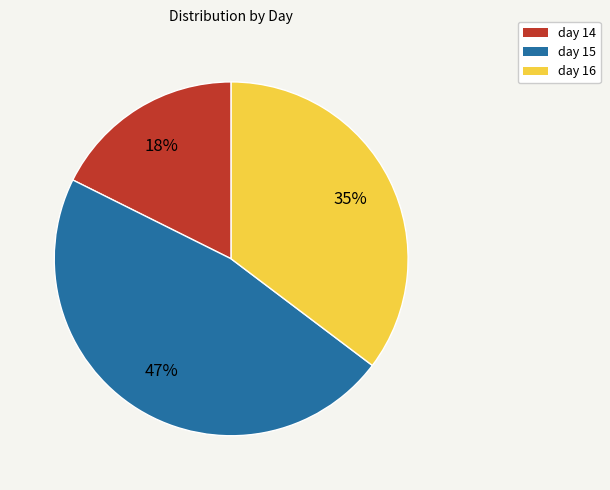

Which has a higher value, day 16 or day 15?

day 15